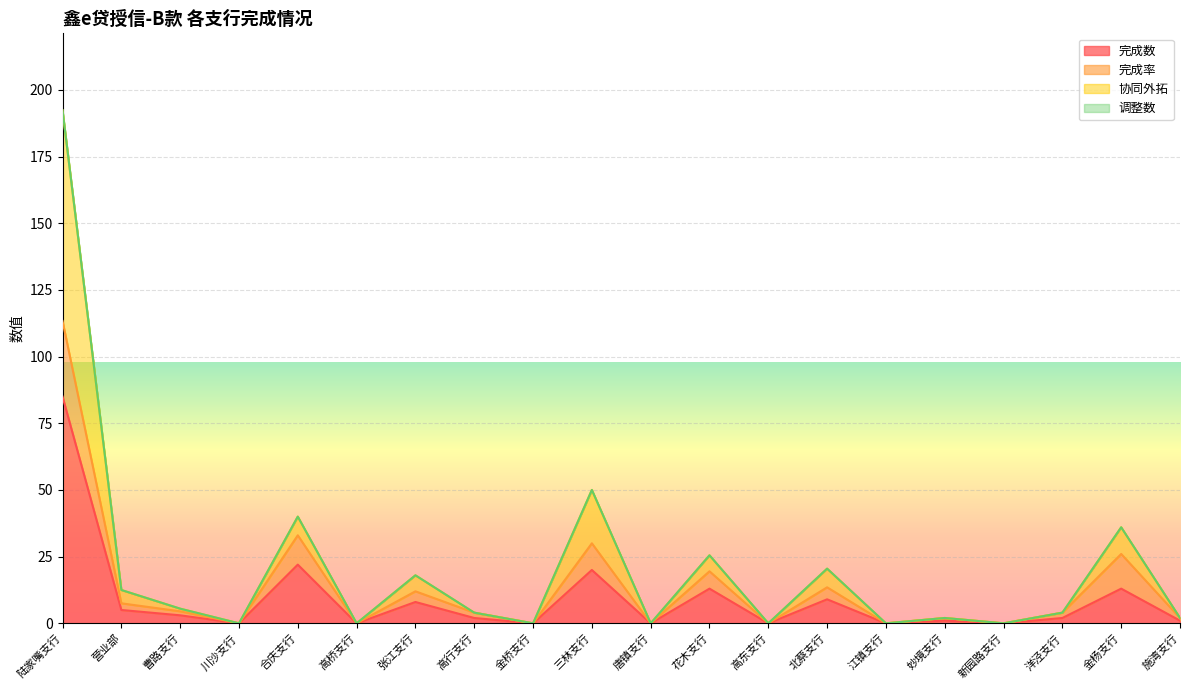

How many values in the 完成数 series exceed 2?

9